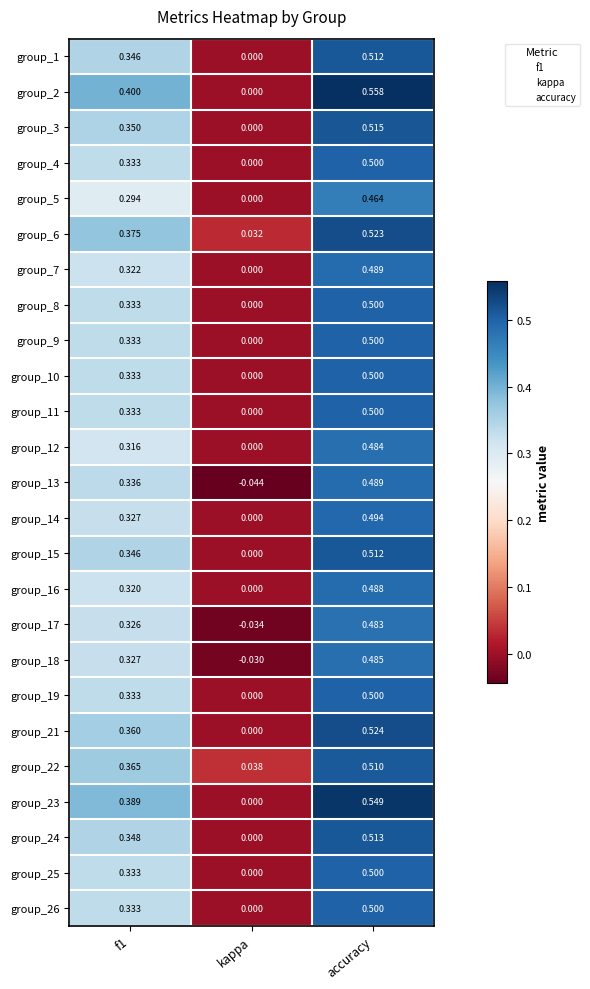

At how many categories does at least one series exceed 0?

3